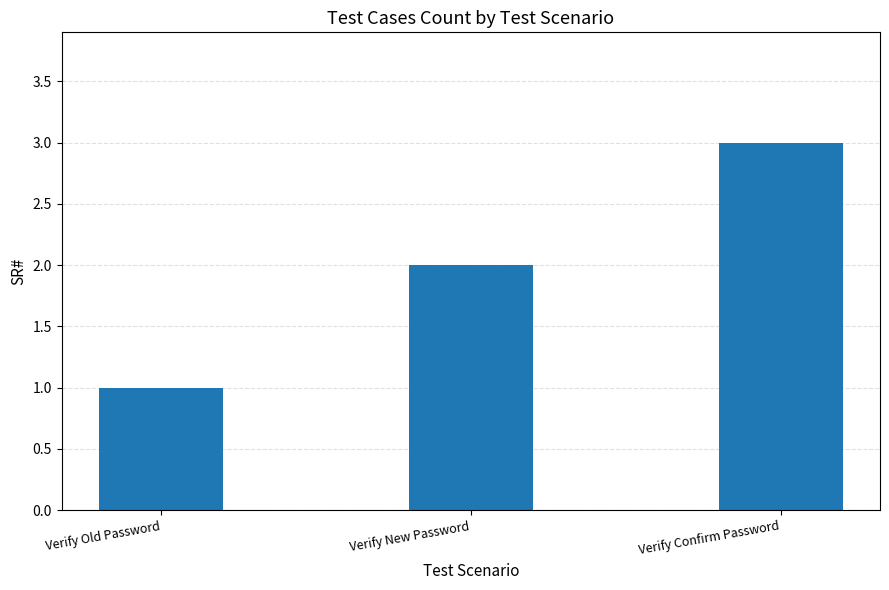

The chart shows a value of 3 at Verify Confirm Password. True or false?

True